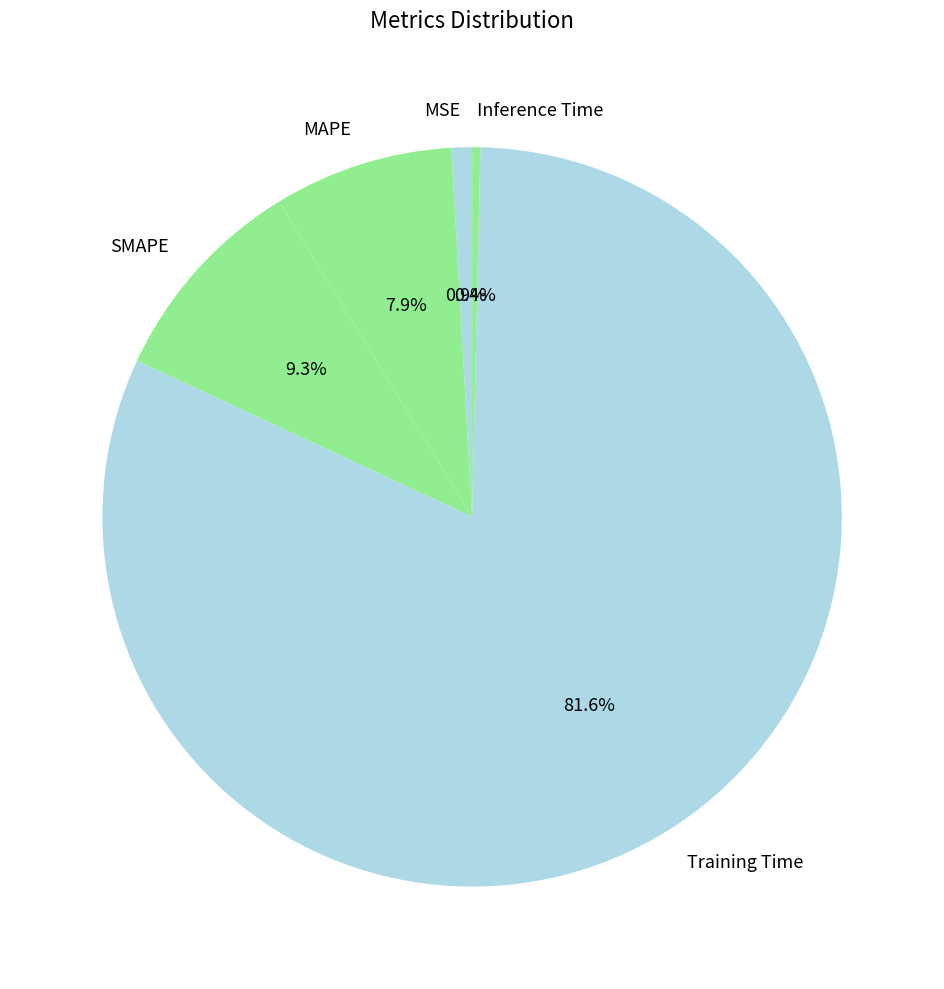

How many slices are in this pie chart?

5